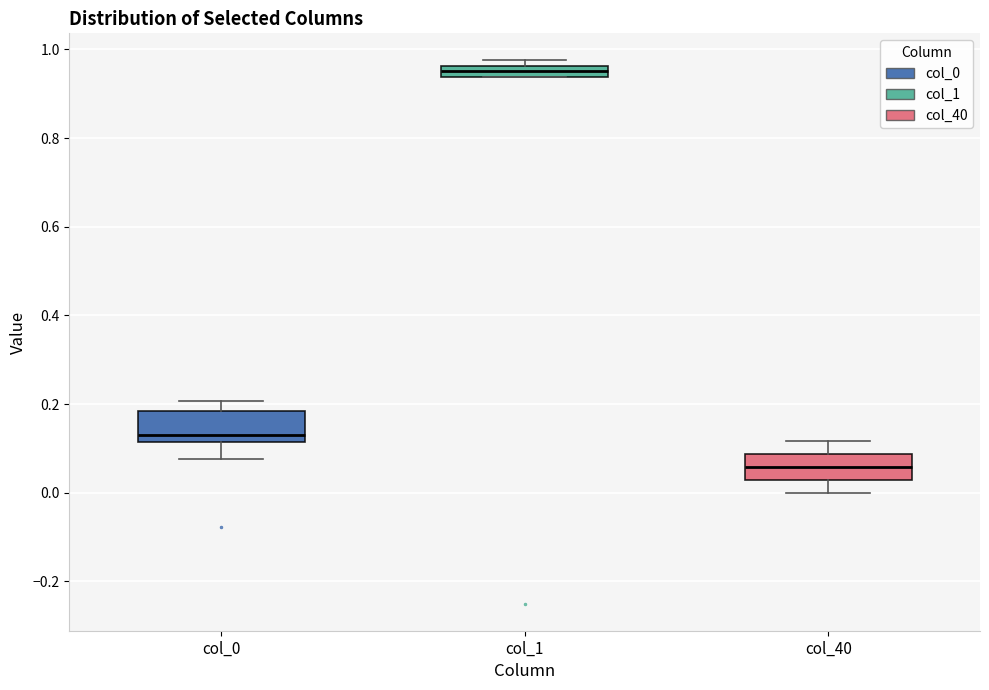

Where does the lower whisker of the box for col_40 end on the y-axis? The values are not printed on the chart, so give them approximately, as read against the axis.

0.00